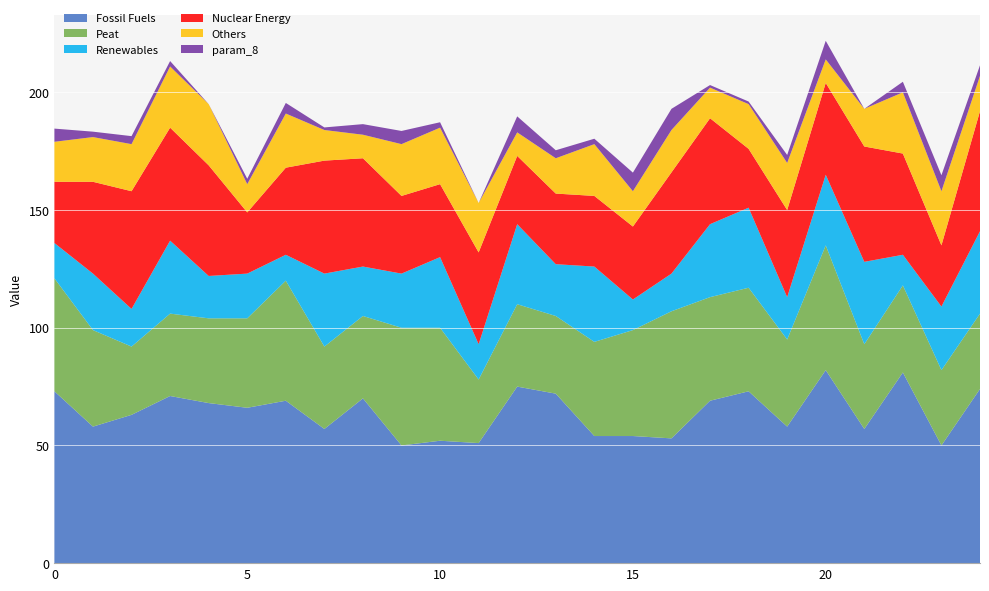

What is the highest value of the Fossil Fuels series?

82.0